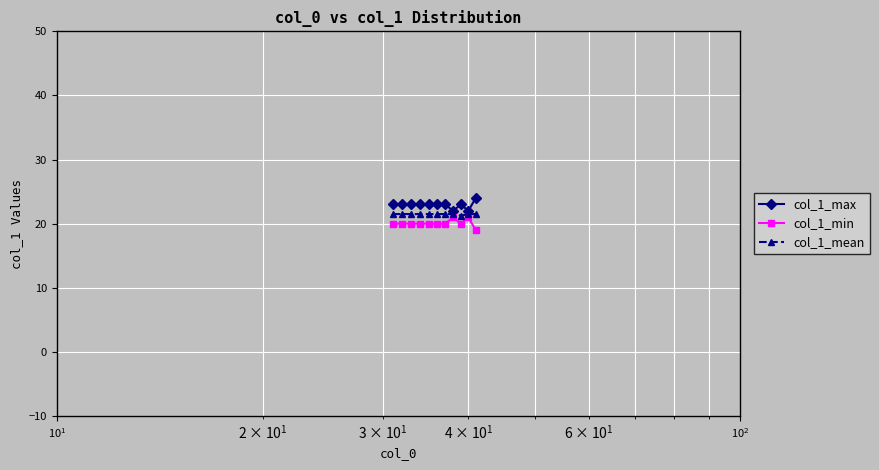

What is the lowest value of the col_1_max series?

22.0